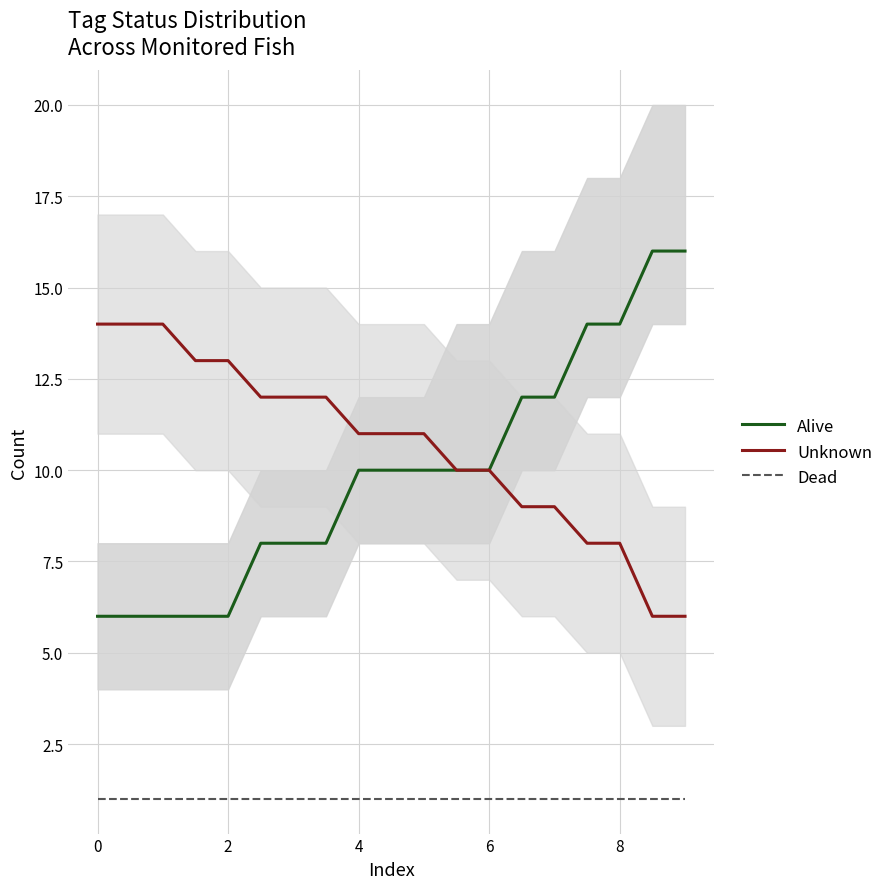

How many distinct data groups are displayed?

3